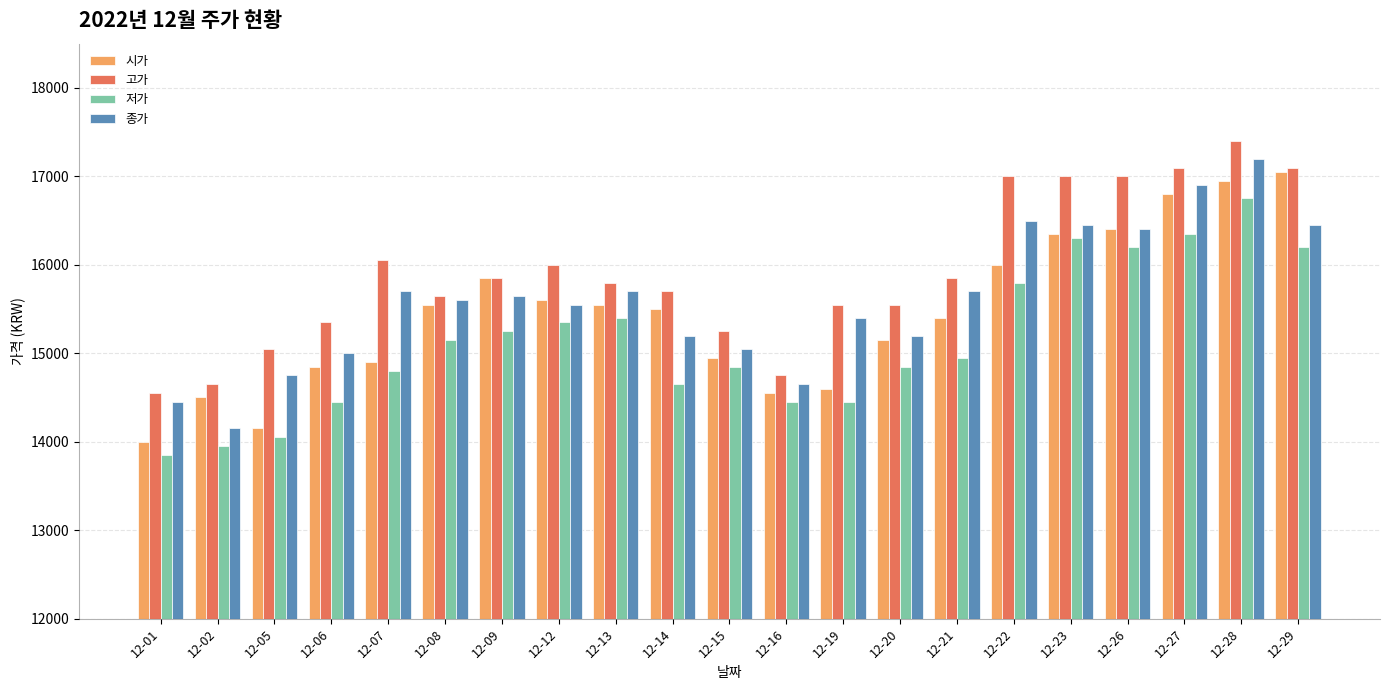

Rank the series at 12-14 from lowest to highest value.

저가, 종가, 시가, 고가